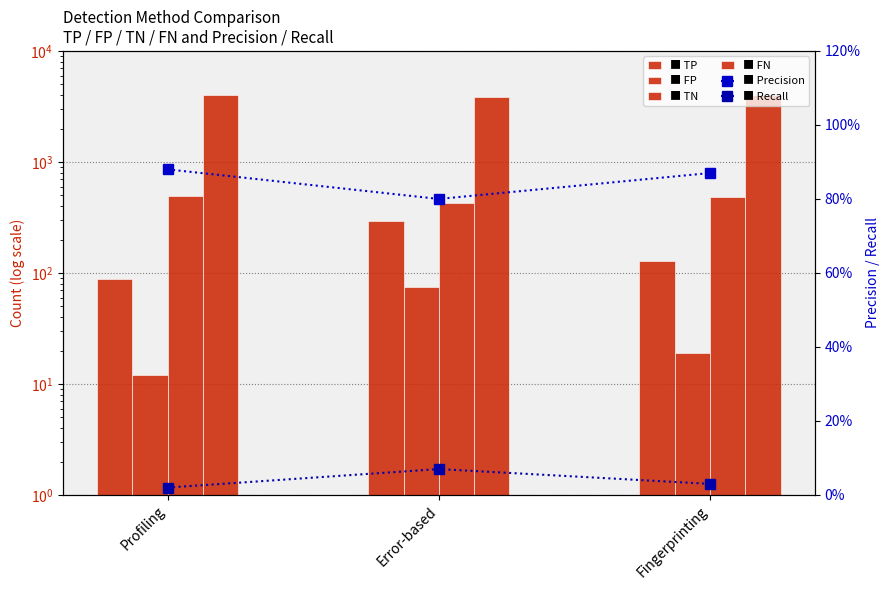

What is the label of the 1st bar from the right?

Fingerprinting